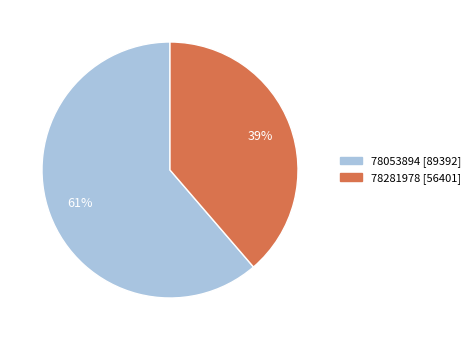

To the nearest percent, what is the combined percentage of 78281978 [56401] and 78053894 [89392]?

100%